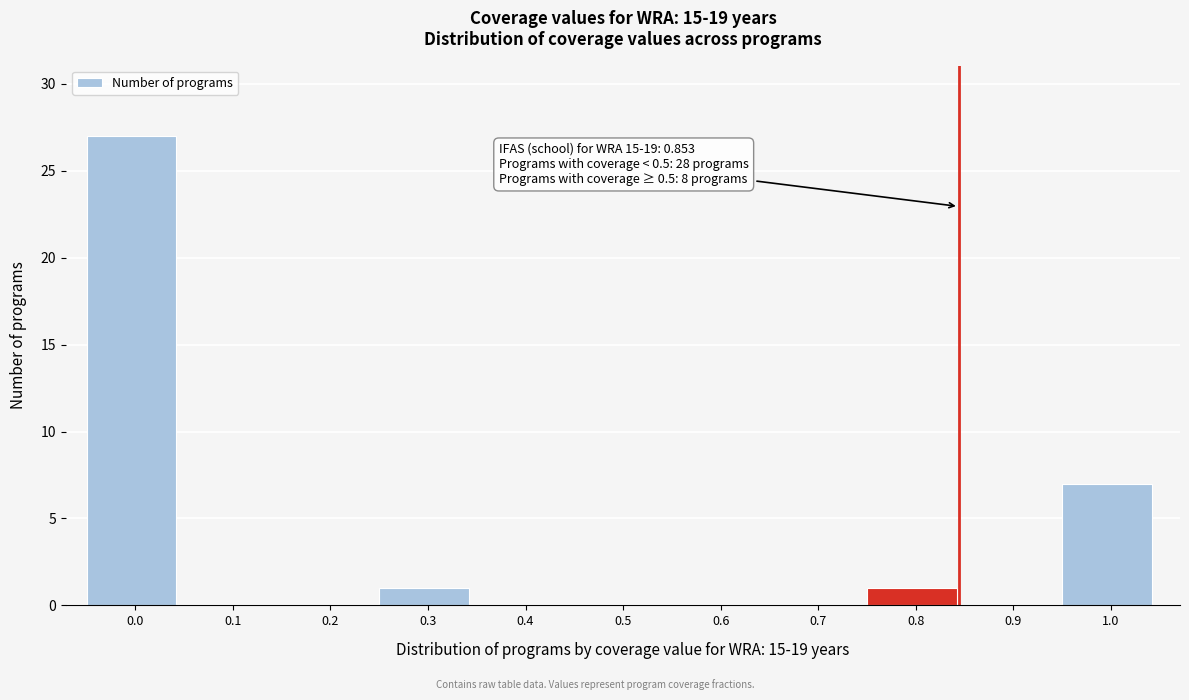

Reading left to right, transcribe all the data shown in this chart.

0.0=27	0.1=0	0.2=0	0.3=1	0.4=0	0.5=0	0.6=0	0.7=0	0.8=1	0.9=0	1.0=7